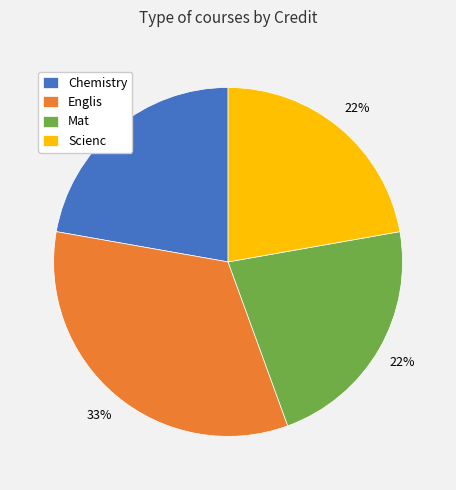

Which category has the biggest portion of the pie?

Englis